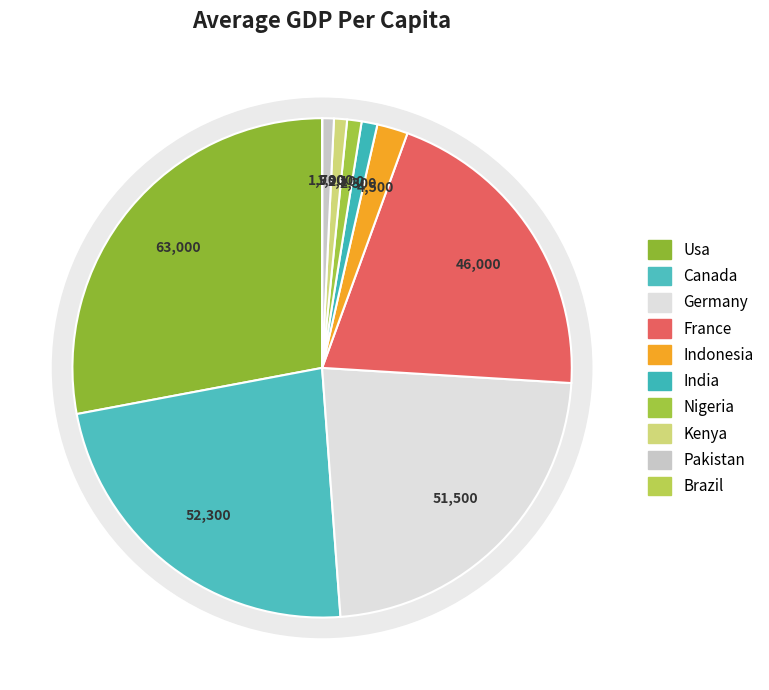

Which category has the smallest portion of the pie?

Brazil